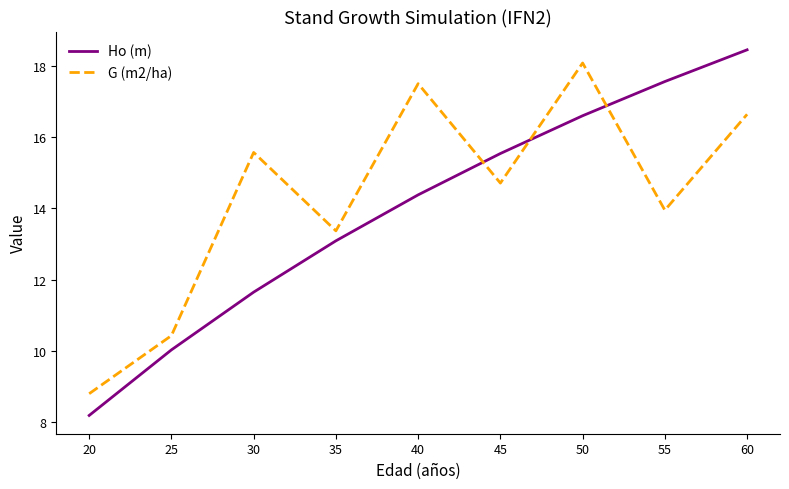

At 60, list the series in order from smallest to largest.

G (m2/ha), Ho (m)